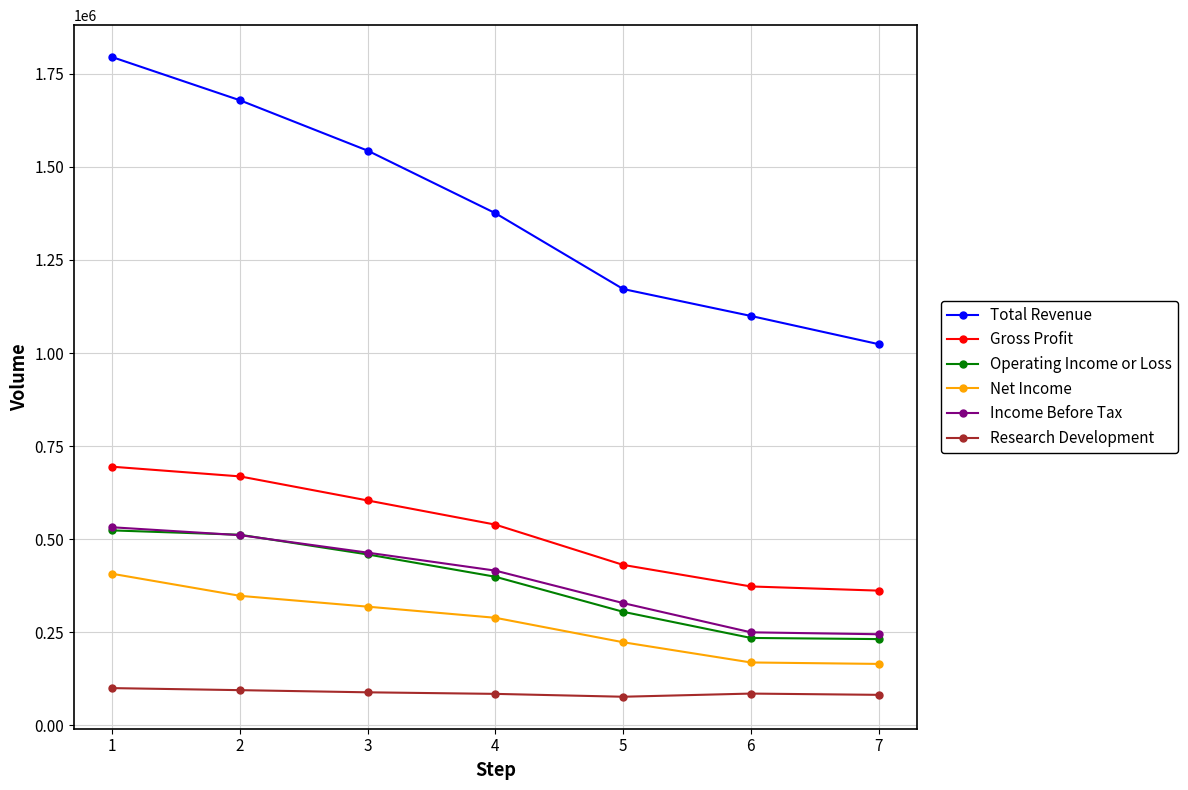

Is this an area chart (filled region under the line)?

No